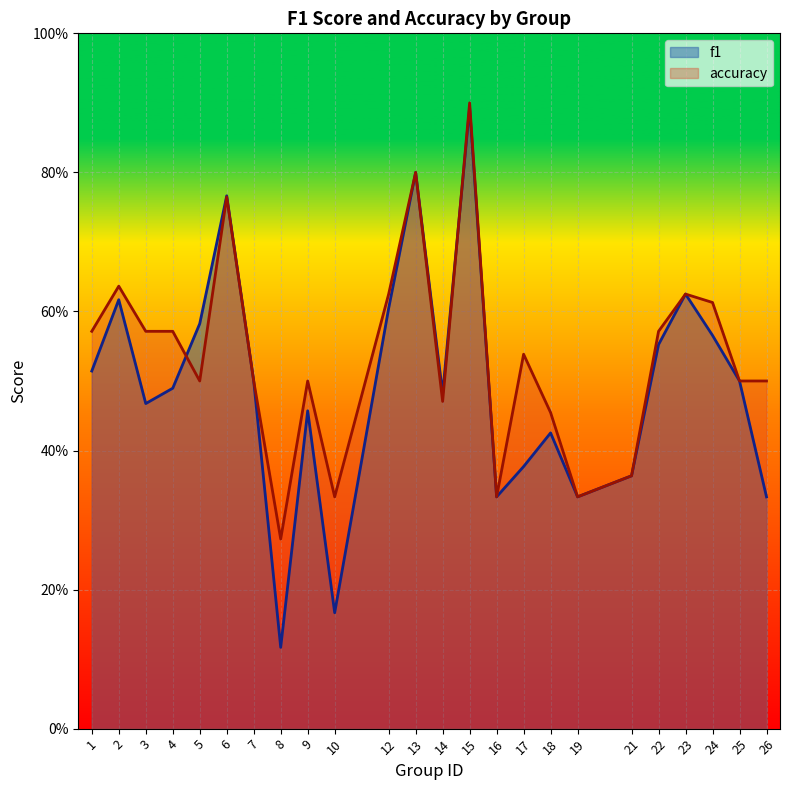

Where is the first local minimum for accuracy?

5